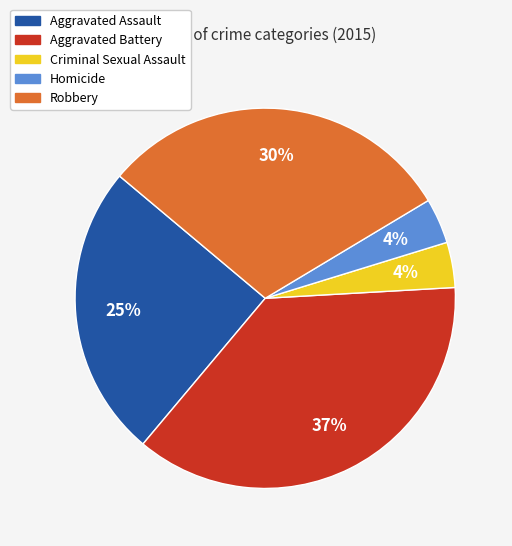

What percentage is the Aggravated Assault slice, to the nearest percent?

25%